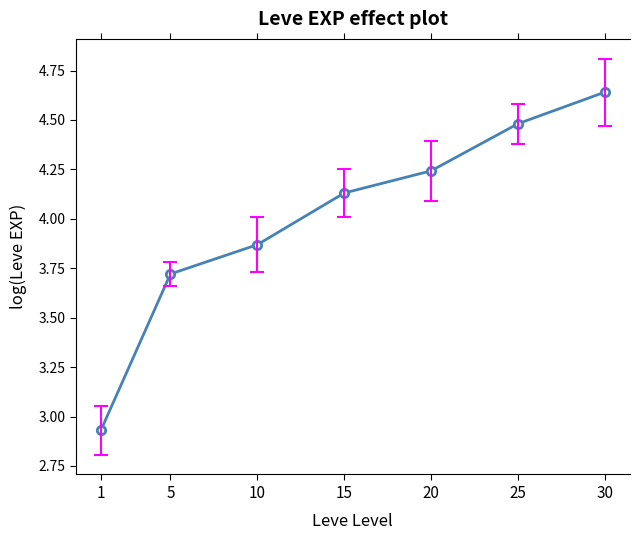

The value at 30 is 6.4. True or false?

False